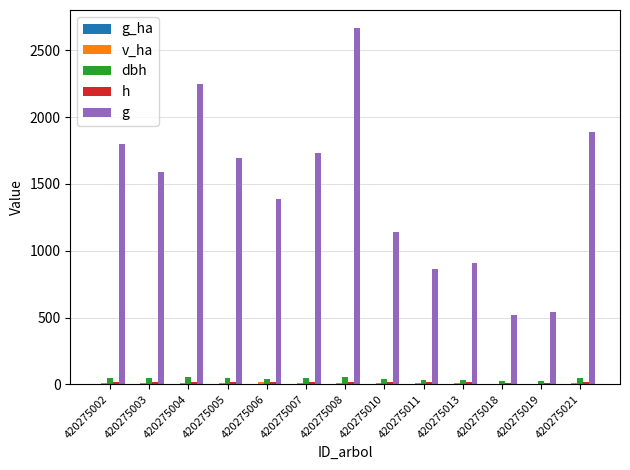

Where does the h series first go above 15?

420275002